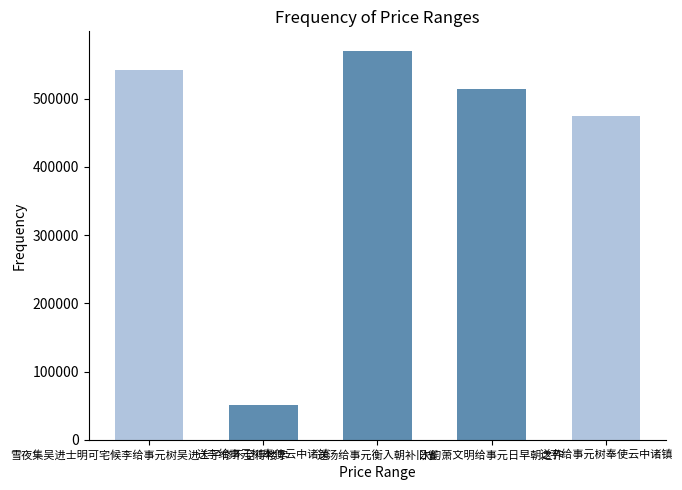

Reading left to right, extract all data points from this chart.

雪夜集吴进士明可宅候李给事元树吴进士子修不至得楼字=542569	送李给事元树奉使云中诸镇=51311	送汤给事元衡入朝补旧省=569991	次韵萧文明给事元日早朝之作=513584	送李给事元树奉使云中诸镇=474539